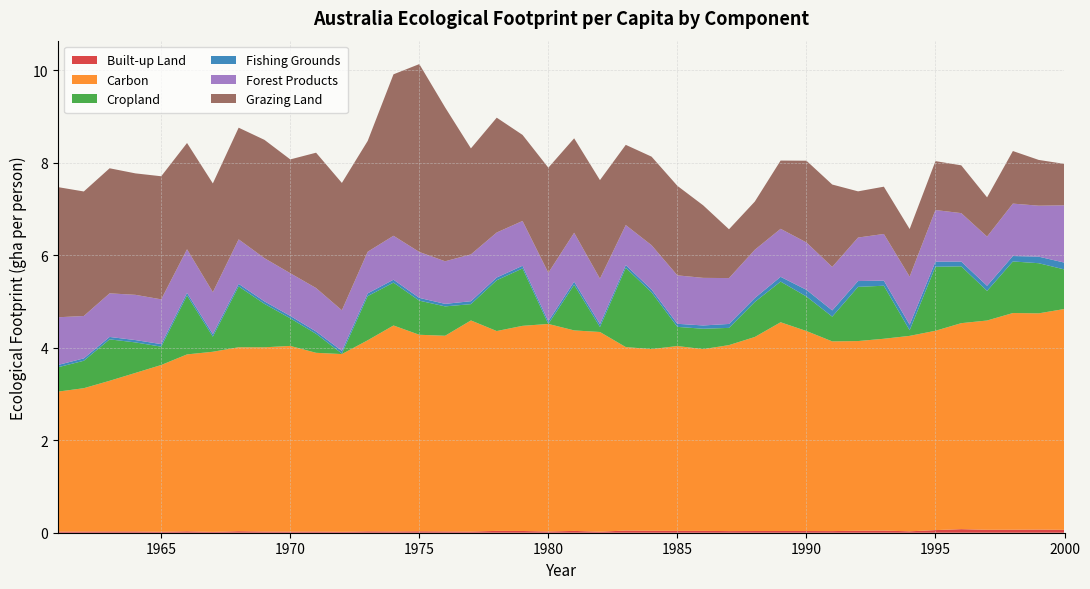

Reading left to right, list all the values displayed in this chart.

Built-up Land: 0.0	0.0	0.0	0.0	0.0	0.0	0.0	0.0	0.0	0.0	0.0	0.0	0.0	0.0	0.0	0.0	0.0	0.0	0.0	0.0	0.0	0.0	0.0	0.0	0.0	0.0	0.0	0.0	0.0	0.0	0.0	0.0	0.0	0.0	0.1	0.1	0.1	0.1	0.1	0.1
Carbon: 3.0	3.1	3.3	3.4	3.6	3.8	3.9	4.0	4.0	4.0	3.9	3.8	4.1	4.5	4.2	4.2	4.6	4.3	4.4	4.5	4.3	4.3	4.0	3.9	4.0	3.9	4.0	4.2	4.5	4.3	4.1	4.1	4.1	4.2	4.3	4.5	4.5	4.7	4.7	4.8
Cropland: 0.5	0.6	0.9	0.7	0.4	1.3	0.3	1.3	0.9	0.6	0.4	0.0	1.0	0.9	0.7	0.6	0.4	1.1	1.2	0.0	1.0	0.1	1.7	1.2	0.4	0.4	0.4	0.8	0.9	0.7	0.5	1.2	1.1	0.1	1.4	1.2	0.6	1.1	1.1	0.9
Fishing Grounds: 0.0	0.1	0.1	0.1	0.1	0.1	0.1	0.1	0.1	0.1	0.0	0.1	0.1	0.1	0.1	0.1	0.1	0.1	0.1	0.1	0.1	0.1	0.1	0.1	0.1	0.1	0.1	0.1	0.1	0.1	0.1	0.1	0.1	0.1	0.1	0.1	0.1	0.1	0.1	0.1
Forest Products: 1.0	0.9	0.9	1.0	1.0	0.9	0.9	1.0	0.9	0.9	0.9	0.9	0.9	0.9	1.0	0.9	1.0	1.0	1.0	1.0	1.1	1.0	0.9	1.0	1.0	1.0	1.0	1.0	1.0	1.0	0.9	0.9	1.0	1.0	1.1	1.0	1.1	1.1	1.1	1.2
Grazing Land: 2.8	2.7	2.7	2.6	2.7	2.3	2.4	2.4	2.6	2.5	2.9	2.8	2.4	3.5	4.1	3.3	2.3	2.5	1.9	2.3	2.0	2.1	1.7	1.9	1.9	1.6	1.1	1.0	1.5	1.8	1.8	1.0	1.0	1.0	1.1	1.0	0.8	1.1	1.0	0.9